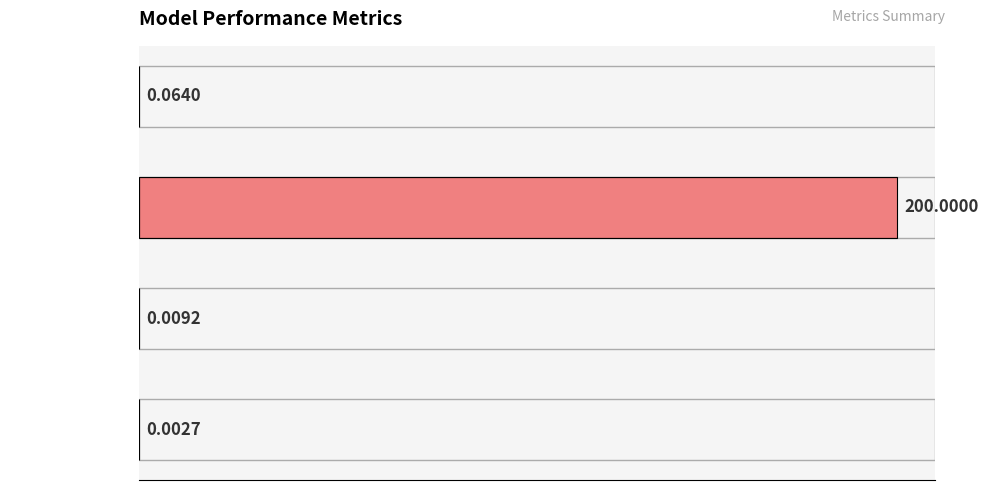

Which category has the highest value across all series?

SMAPE